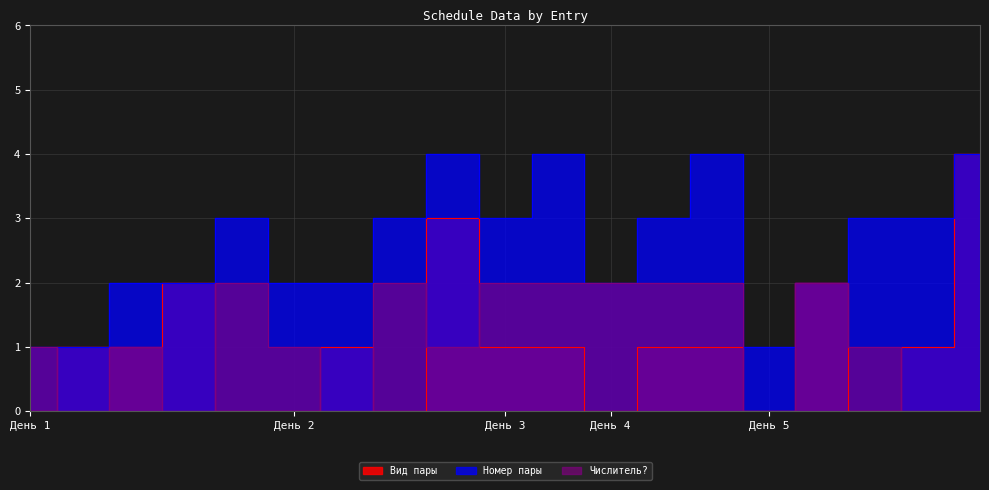

How many values in the Вид пары series exceed 1?

4